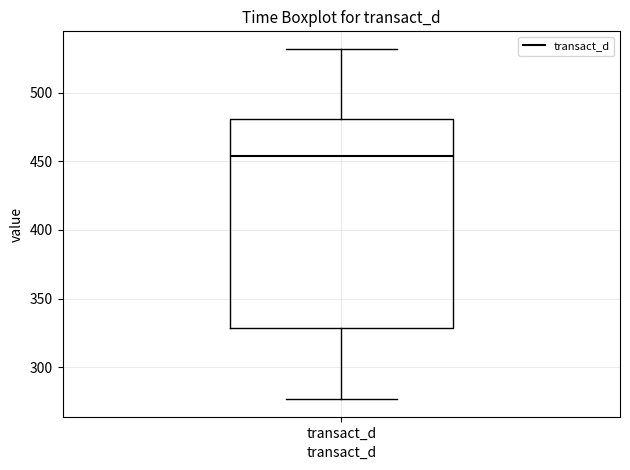

Transcribe this box plot: give where the median line is, the range the box spans, and where the two whiskers end, as read against the y-axis. The values are not printed on the chart, so give them approximately, as read against the axis.

median 455, box 330 to 480, whiskers 275 to 530